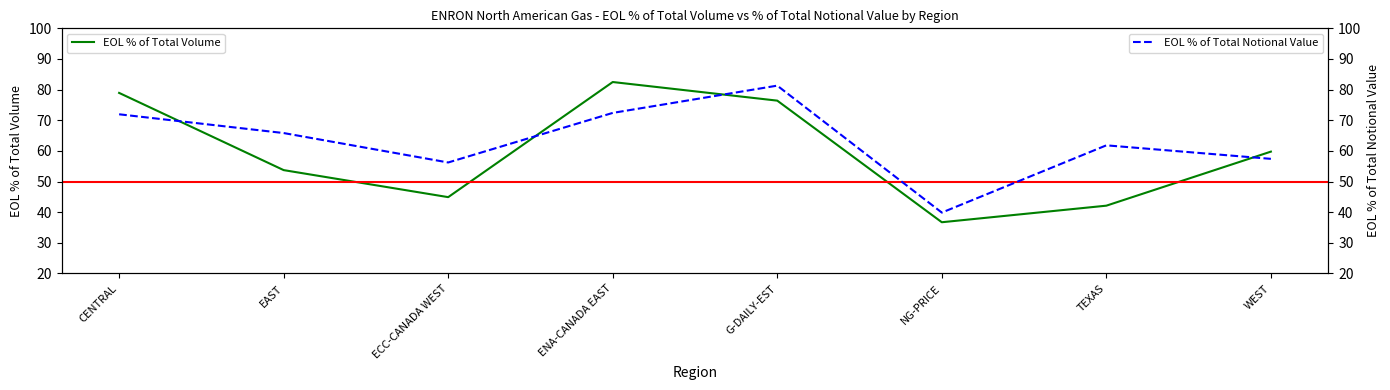

The EOL % of Total Notional Value series shows 72.4 at ENA-CANADA EAST. True or false?

True